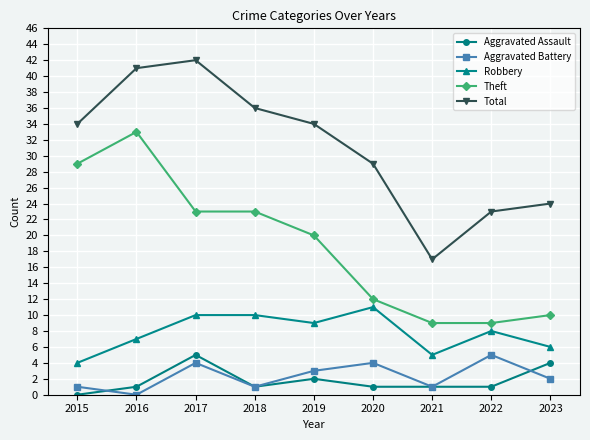

What is the sum of all Aggravated Battery values?

21